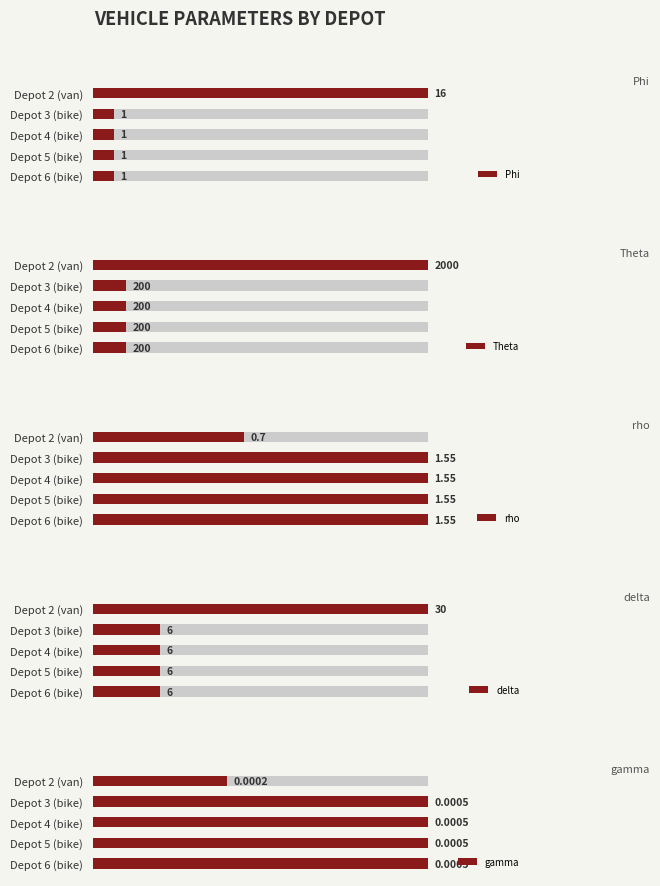

Which has a higher value, Depot 6 (bike) or Depot 5 (bike)?

Depot 6 (bike)